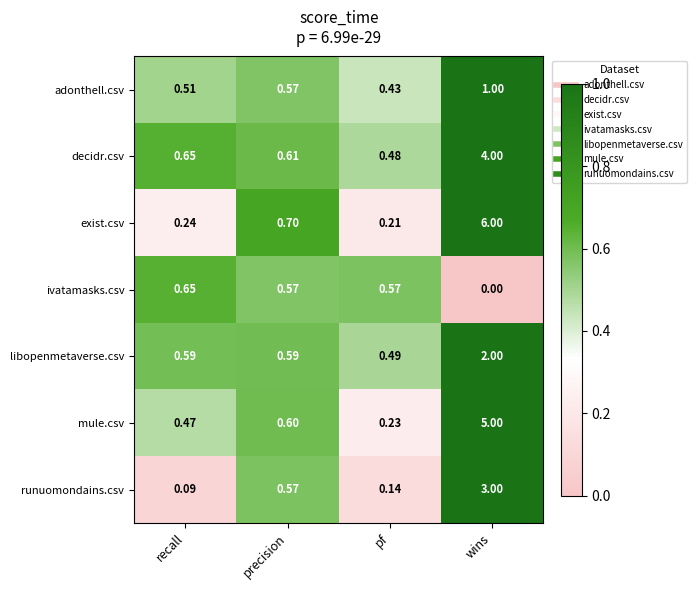

Rank the series at pf from lowest to highest value.

runuomondains.csv, exist.csv, mule.csv, adonthell.csv, decidr.csv, libopenmetaverse.csv, ivatamasks.csv